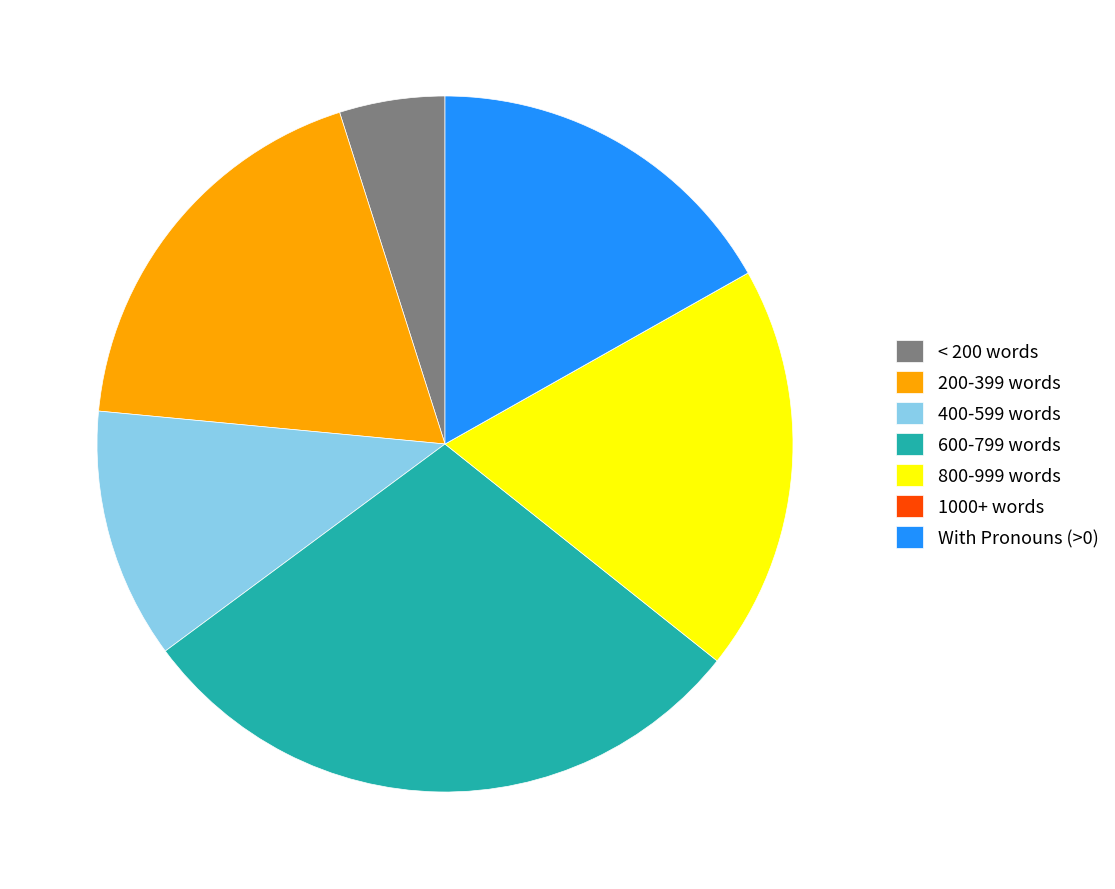

True or false: < 200 words accounts for 5% of the total.

True